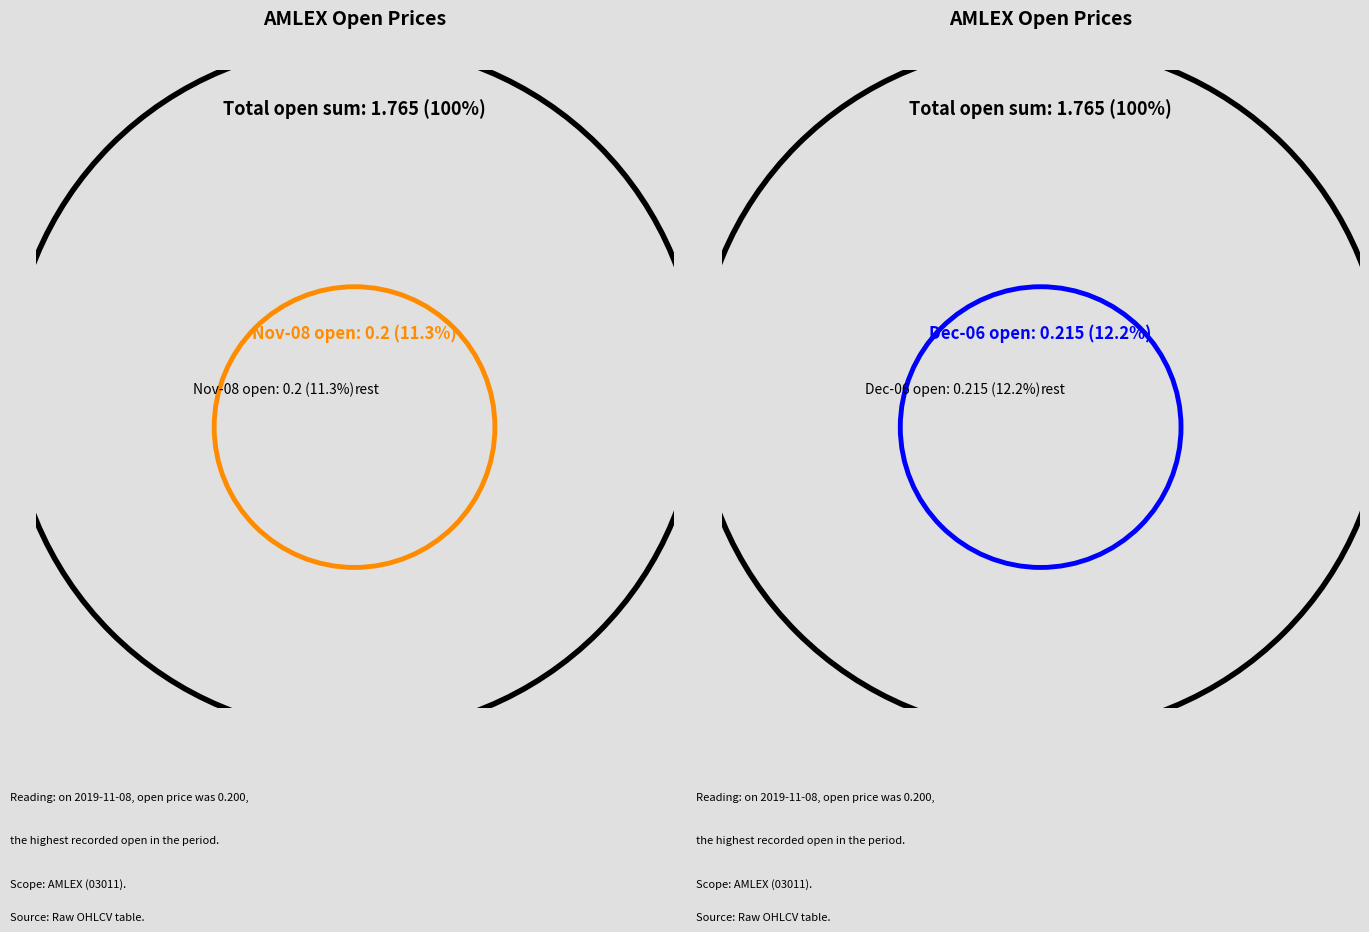

Which category has the biggest portion of the pie?

2019-12-06